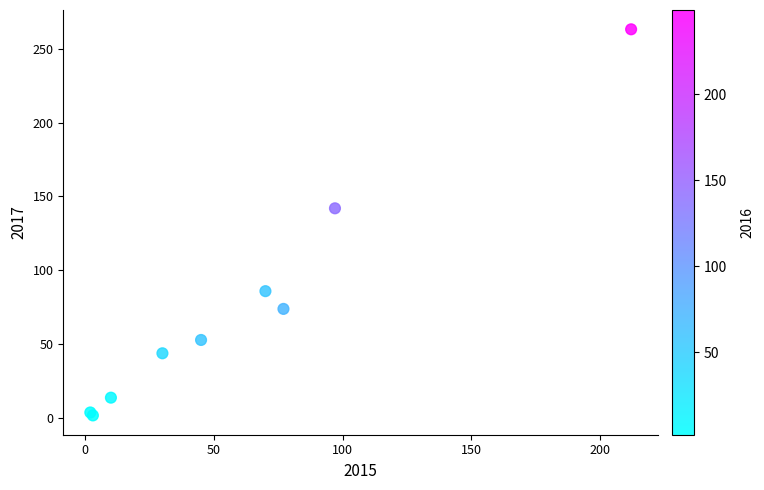

What Y value in the scatter plot is closest to 132?

142